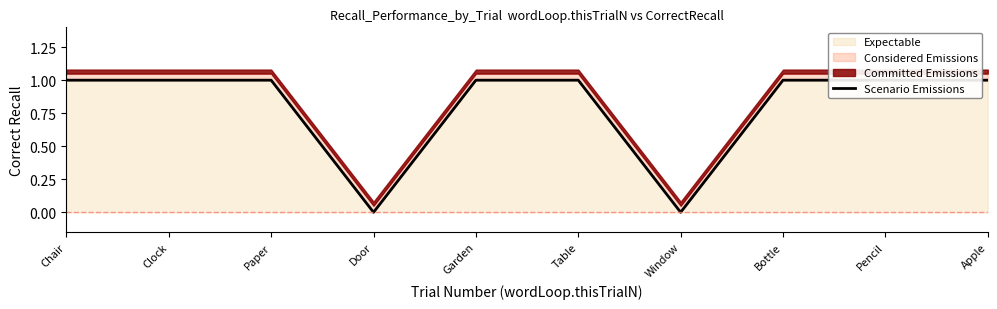

What position from the right is Clock?

9